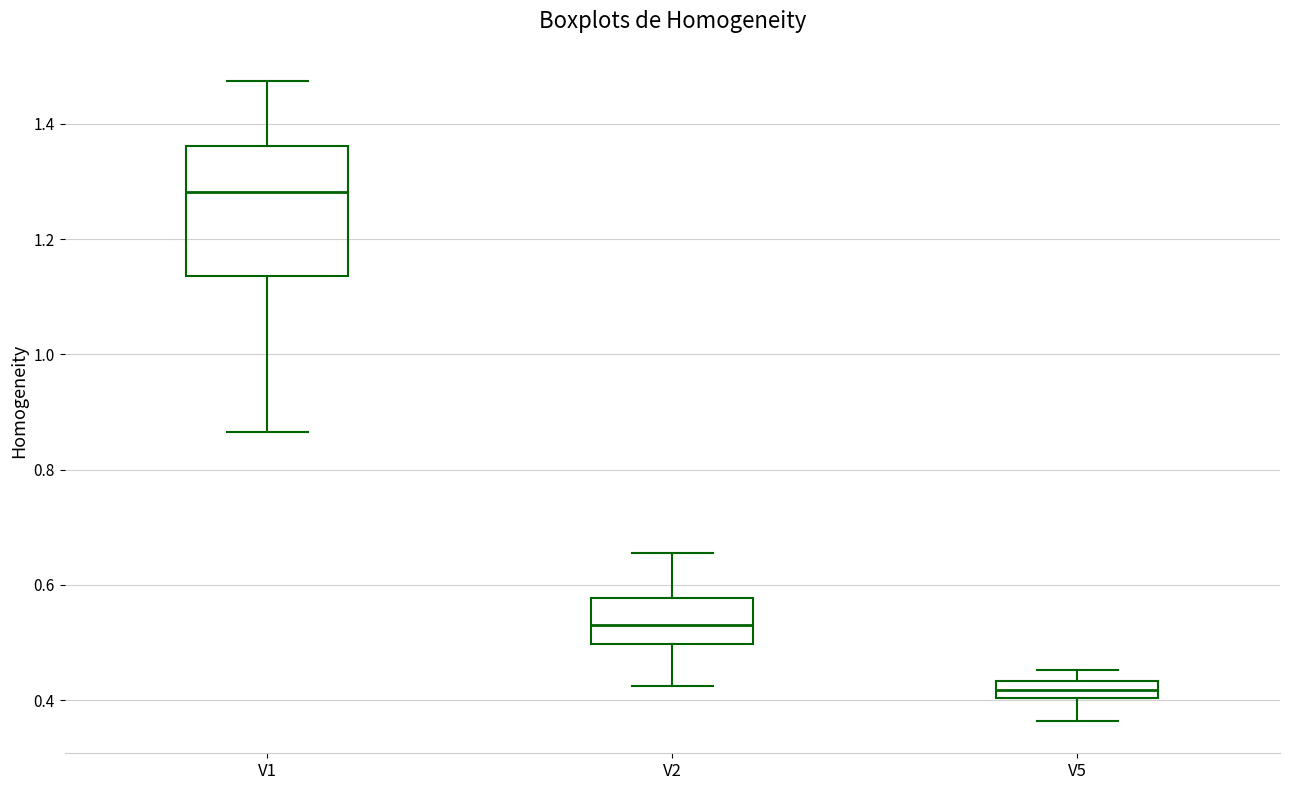

Which box has the highest median line?

V1